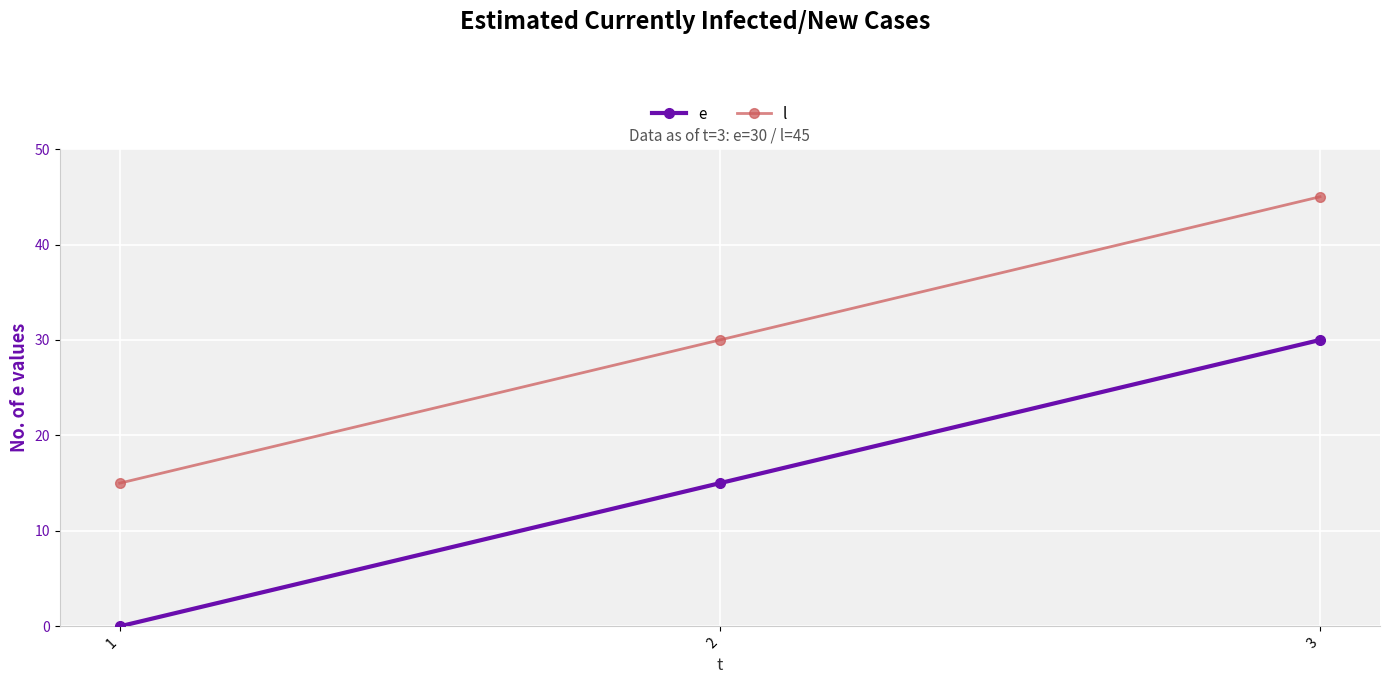

Is it true that l equals 45 at 3?

True